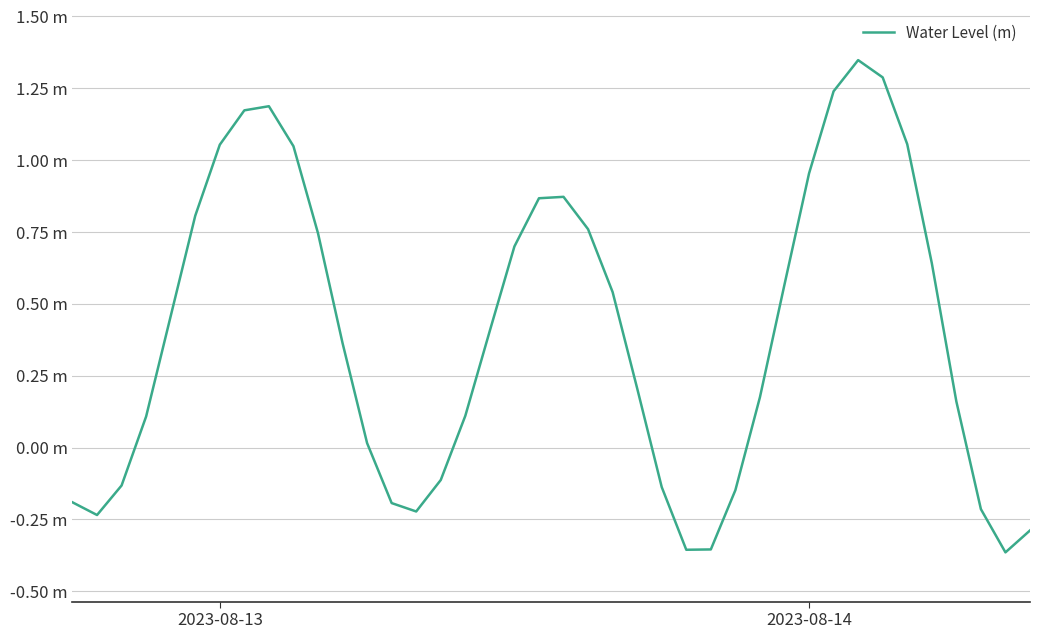

Does the chart have visible grid lines?

Yes